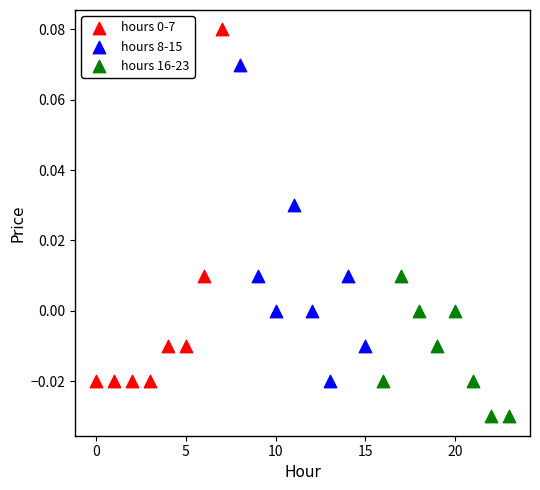

Which series reaches the minimum Y coordinate?

hours 16-23